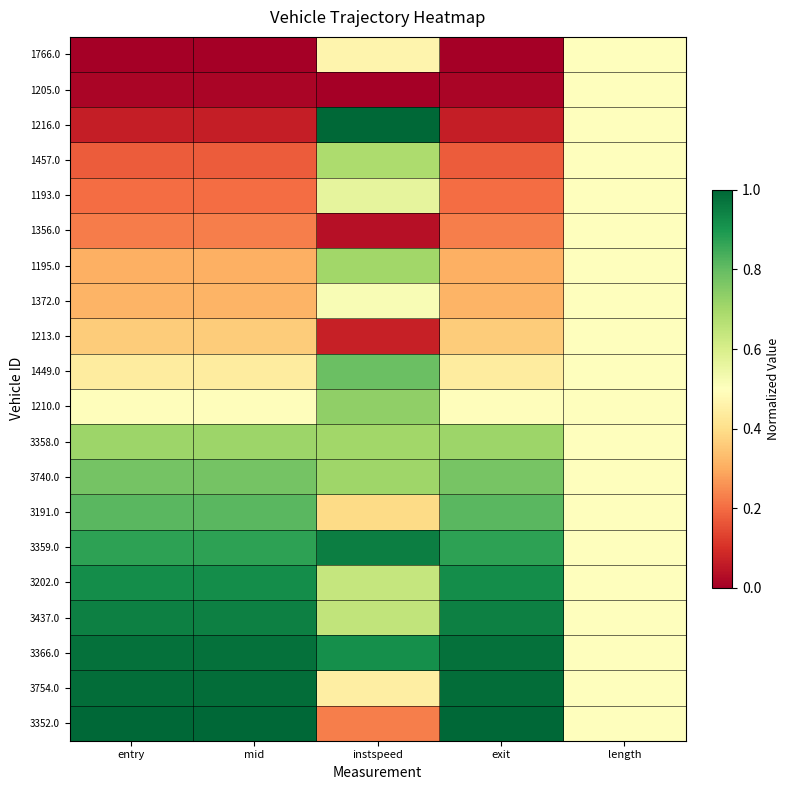

Reading right to left, list all the values displayed in this chart.

1766.0: length=0.5	exit=0.0	instspeed=0.5	mid=0.0	entry=0.0
1205.0: length=0.5	exit=0.0	instspeed=0.0	mid=0.0	entry=0.0
1216.0: length=0.5	exit=0.1	instspeed=1.0	mid=0.1	entry=0.1
1457.0: length=0.5	exit=0.2	instspeed=0.7	mid=0.2	entry=0.2
1193.0: length=0.5	exit=0.2	instspeed=0.6	mid=0.2	entry=0.2
1356.0: length=0.5	exit=0.2	instspeed=0.0	mid=0.2	entry=0.2
1195.0: length=0.5	exit=0.3	instspeed=0.7	mid=0.3	entry=0.3
1372.0: length=0.5	exit=0.3	instspeed=0.5	mid=0.3	entry=0.3
1213.0: length=0.5	exit=0.4	instspeed=0.1	mid=0.4	entry=0.4
1449.0: length=0.5	exit=0.4	instspeed=0.8	mid=0.4	entry=0.4
1210.0: length=0.5	exit=0.5	instspeed=0.7	mid=0.5	entry=0.5
3358.0: length=0.5	exit=0.7	instspeed=0.7	mid=0.7	entry=0.7
3740.0: length=0.5	exit=0.8	instspeed=0.7	mid=0.8	entry=0.8
3191.0: length=0.5	exit=0.8	instspeed=0.4	mid=0.8	entry=0.8
3359.0: length=0.5	exit=0.9	instspeed=0.9	mid=0.9	entry=0.9
3202.0: length=0.5	exit=0.9	instspeed=0.6	mid=0.9	entry=0.9
3437.0: length=0.5	exit=0.9	instspeed=0.6	mid=0.9	entry=0.9
3366.0: length=0.5	exit=1.0	instspeed=0.9	mid=1.0	entry=1.0
3754.0: length=0.5	exit=1.0	instspeed=0.4	mid=1.0	entry=1.0
3352.0: length=0.5	exit=1.0	instspeed=0.2	mid=1.0	entry=1.0